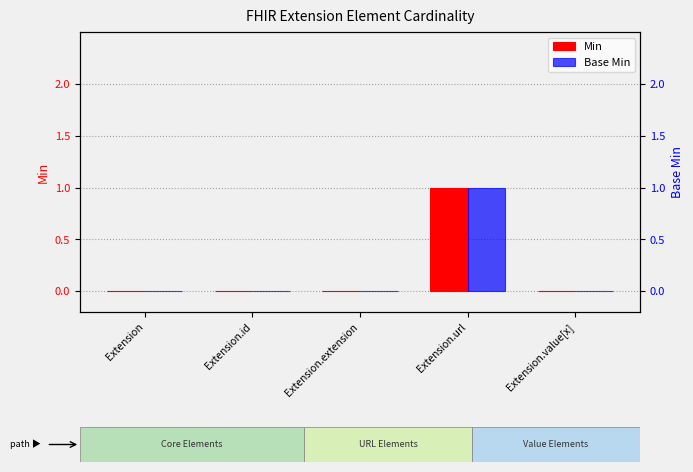

What is the value of the Min bar at the 4th from the left?

1